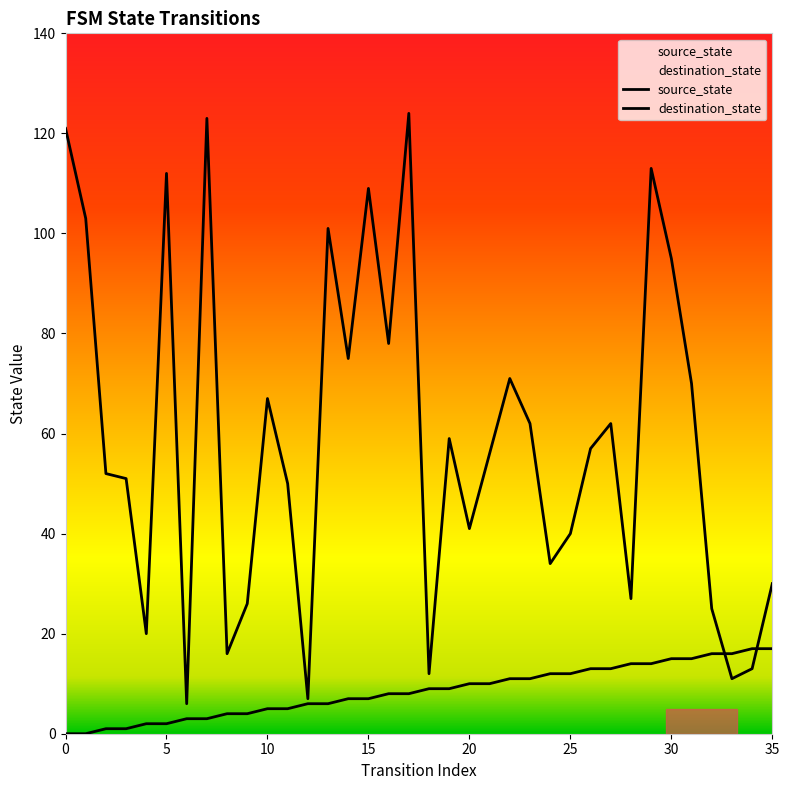

True or false: source_state and destination_state cross at least once.

True